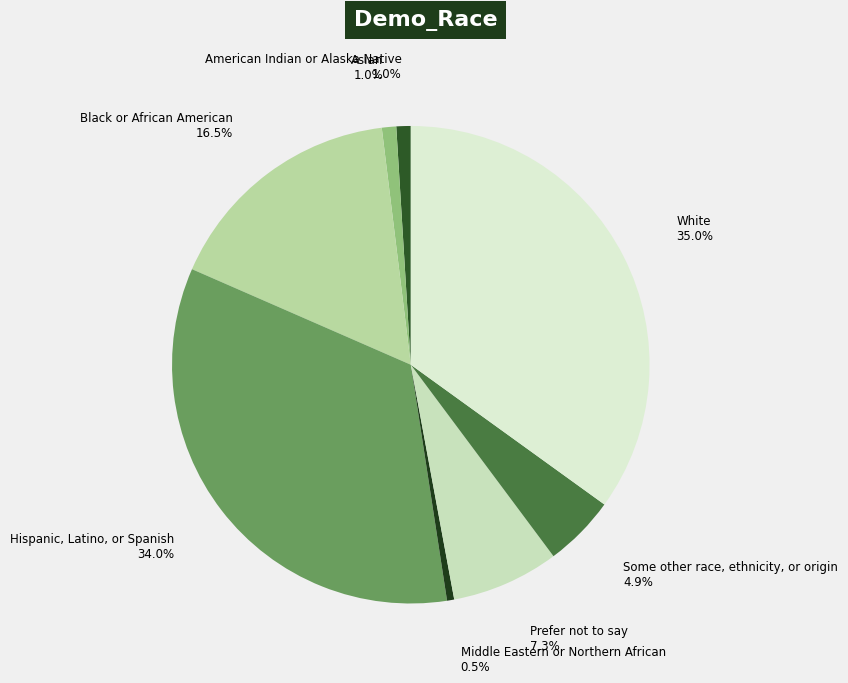

How many segments does this pie chart have?

8